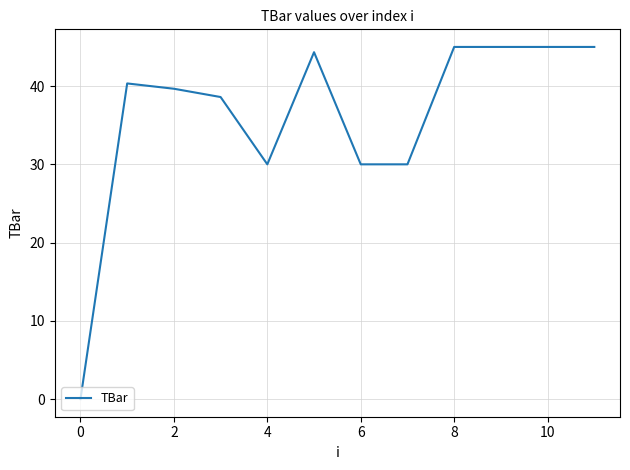

Is this an area chart (filled region under the line)?

No